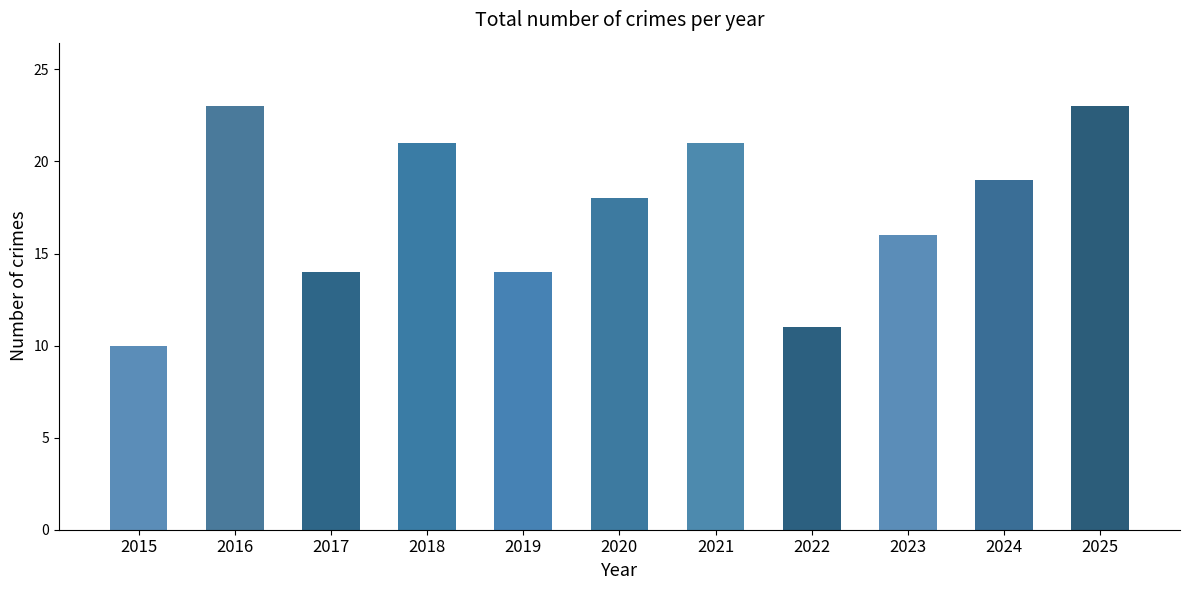

The chart shows a value of 4 at 2023. True or false?

False